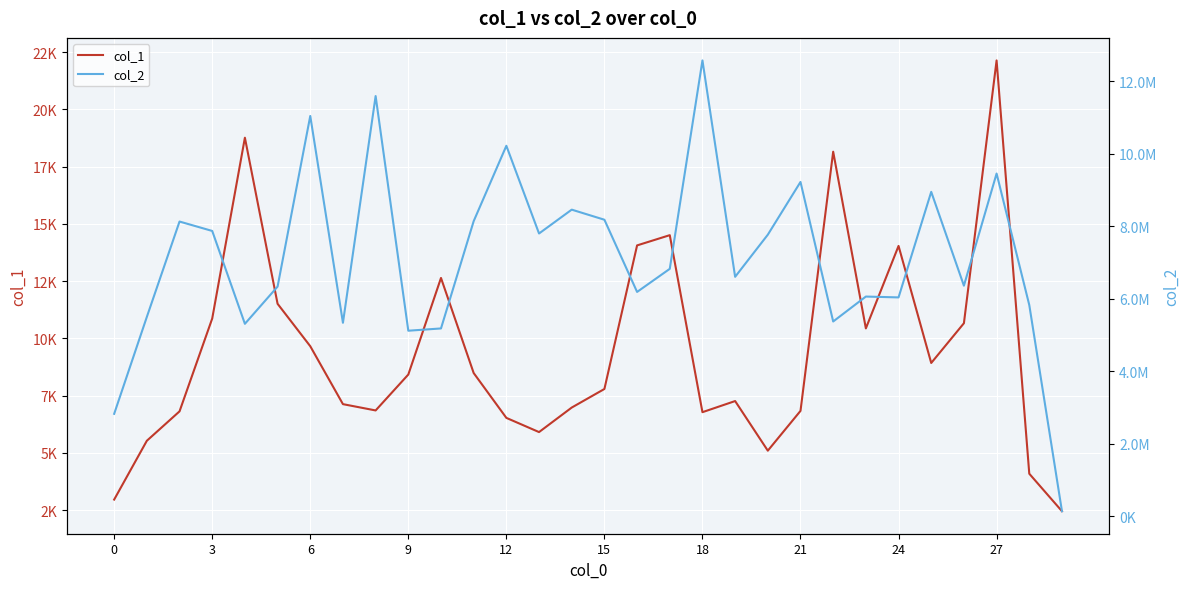

True or false: col_1 has a value of 18152 at 22.

True